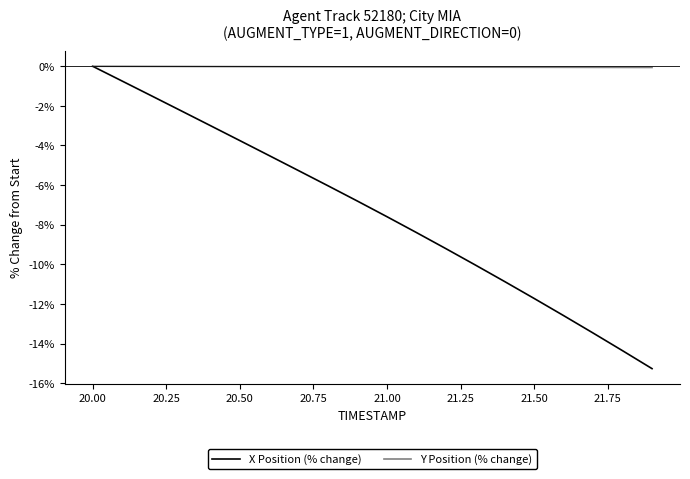

Which series has the largest total across all categories?

Y Position (% change)